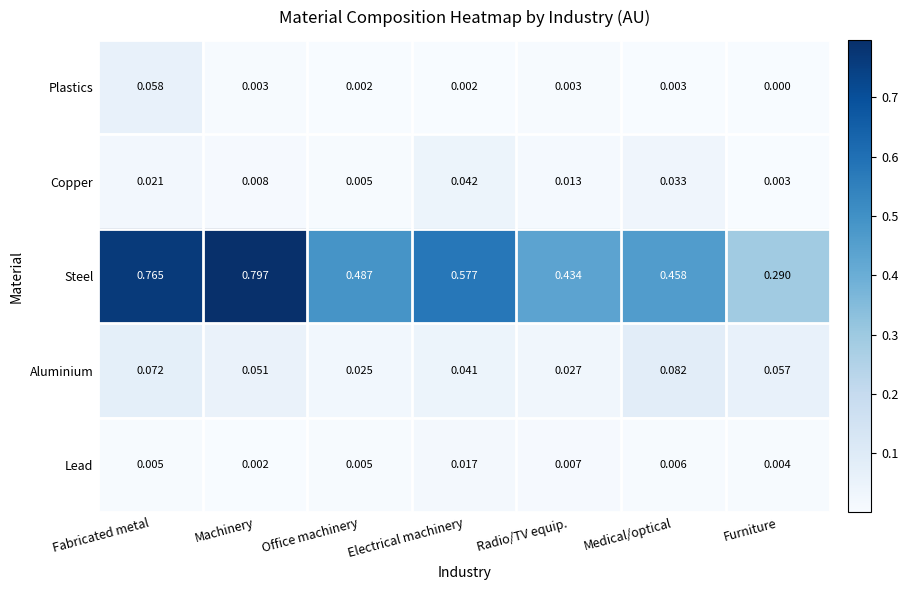

Which series has the largest total across all categories?

Steel